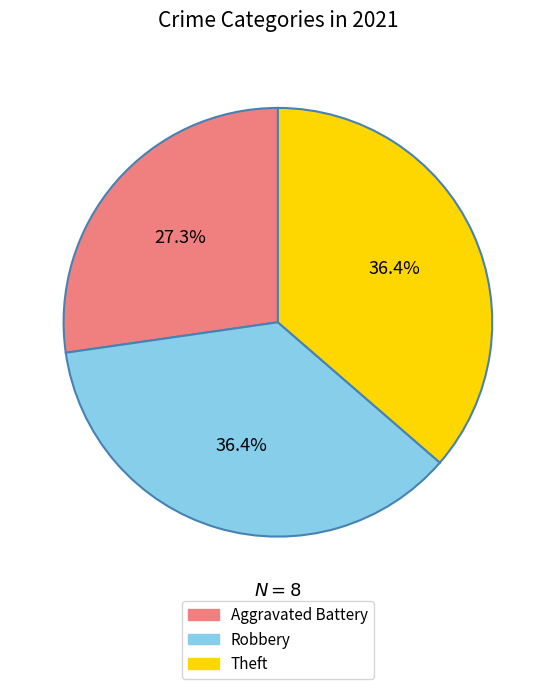

Is there any slice that represents more than half of the pie?

No